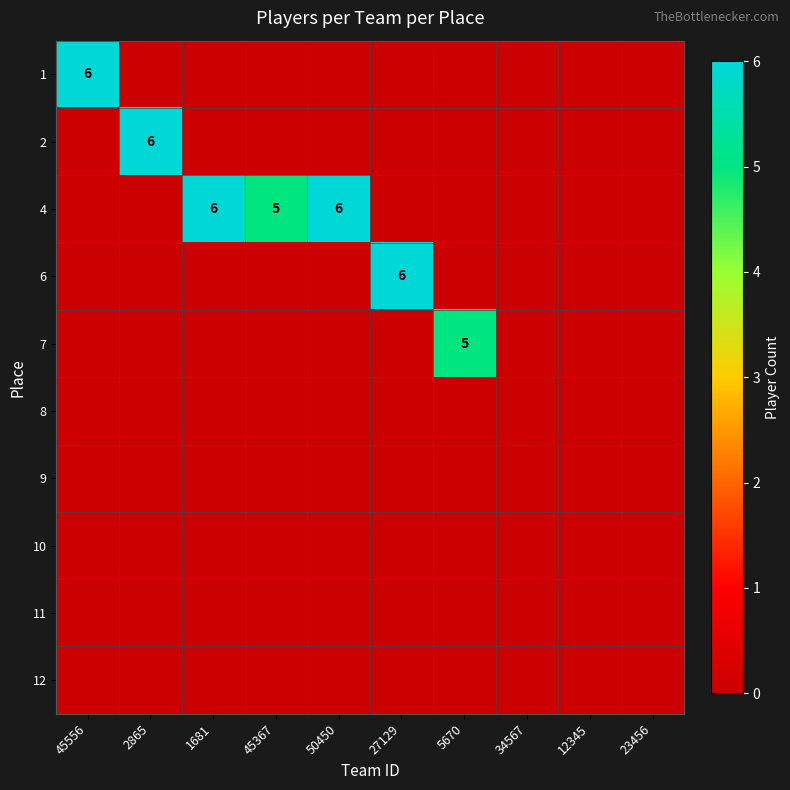

Which series has the largest total across all categories?

4